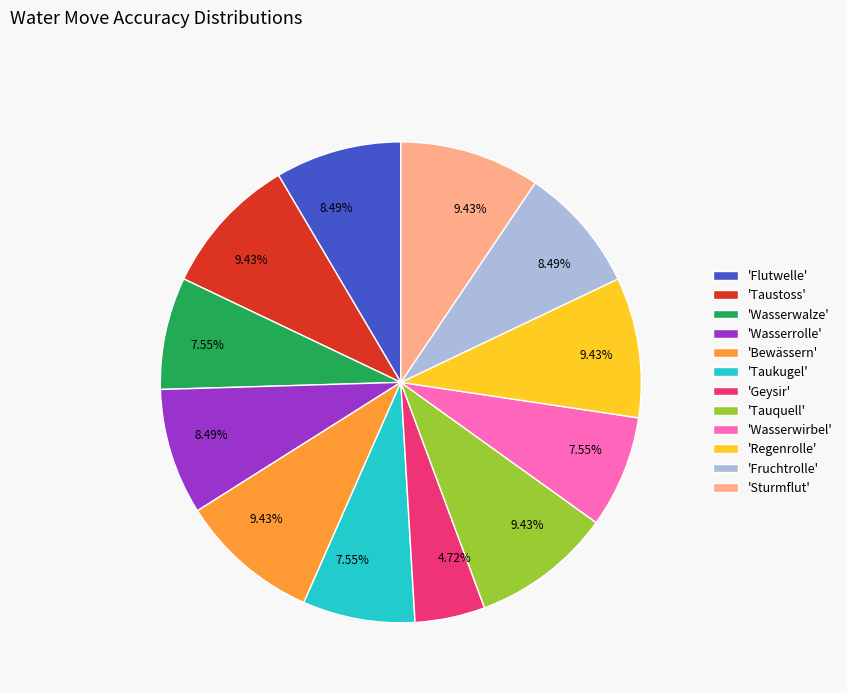

Do 'Wasserwirbel' and 'Taukugel' together represent more than half of the pie?

No